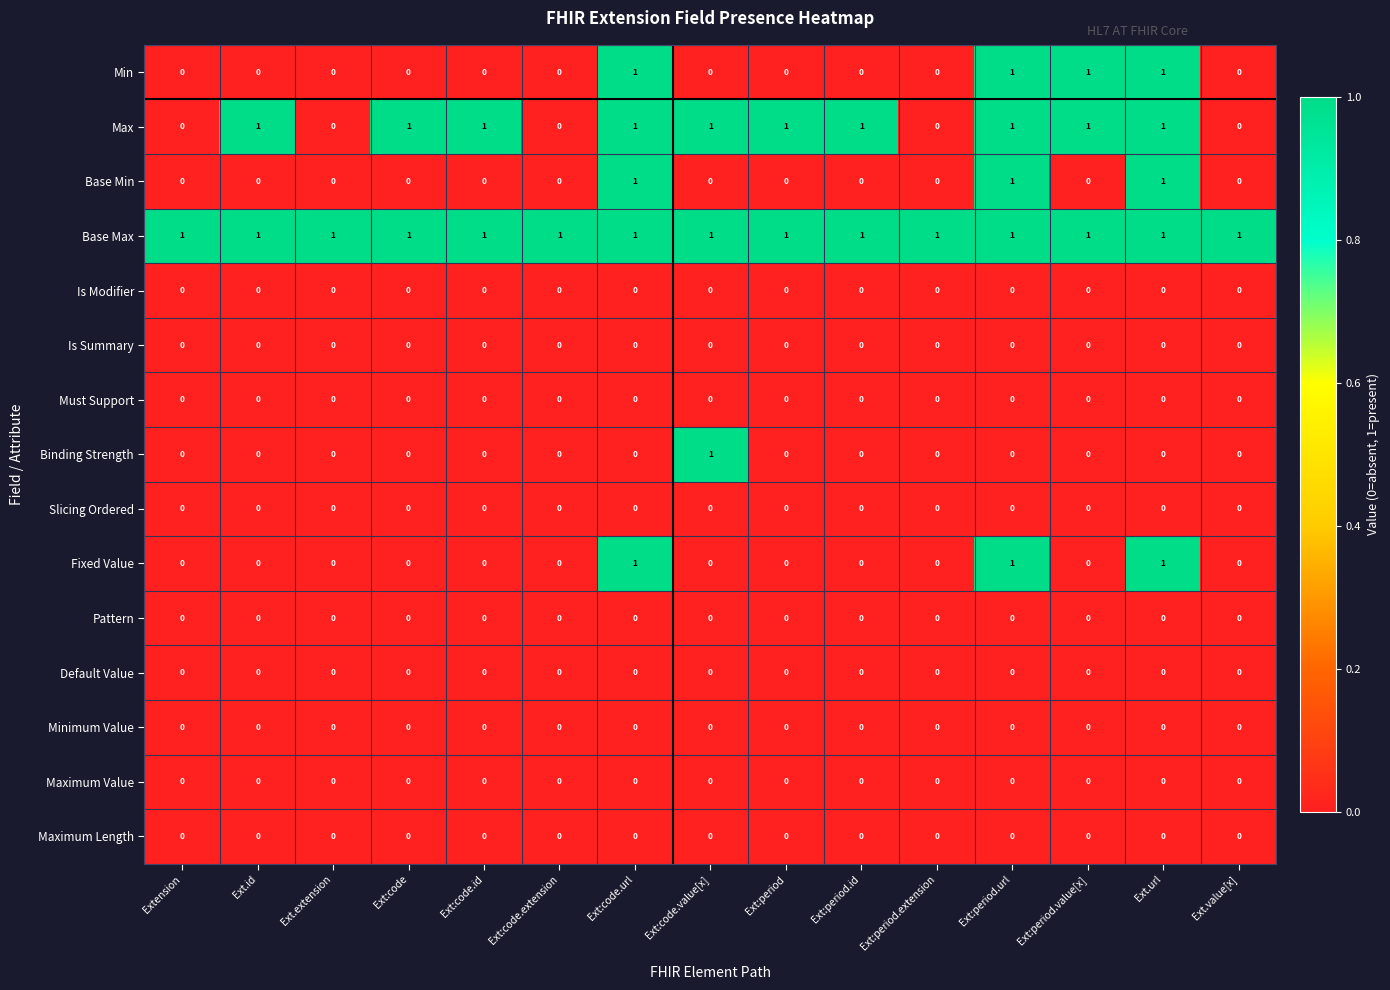

What is the sum of all Base Max values?

15